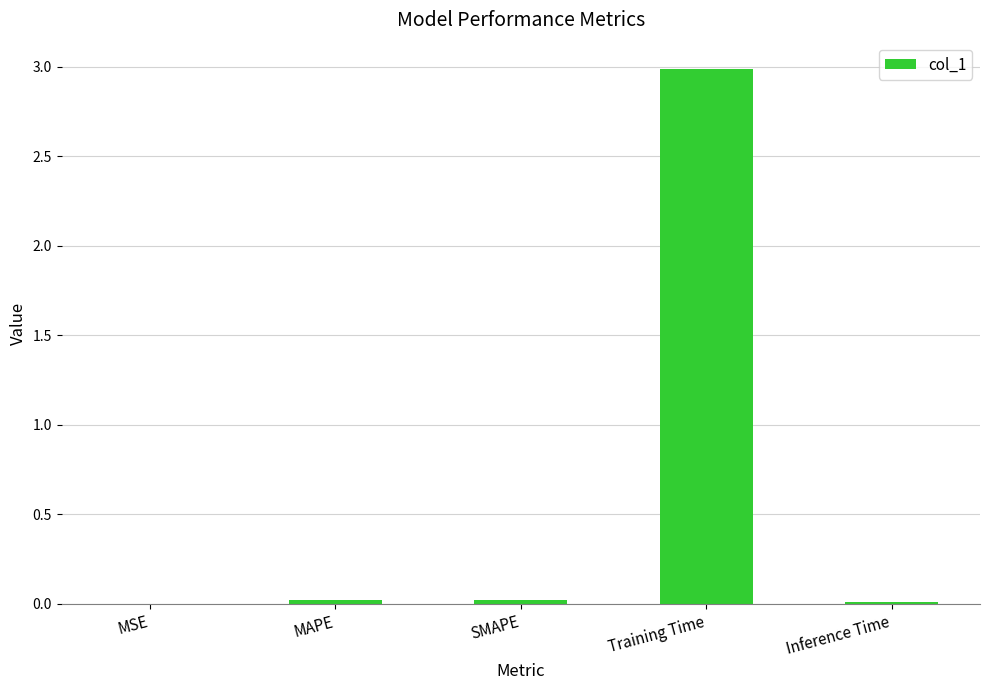

Is it true that the value at SMAPE is 0.0?

True